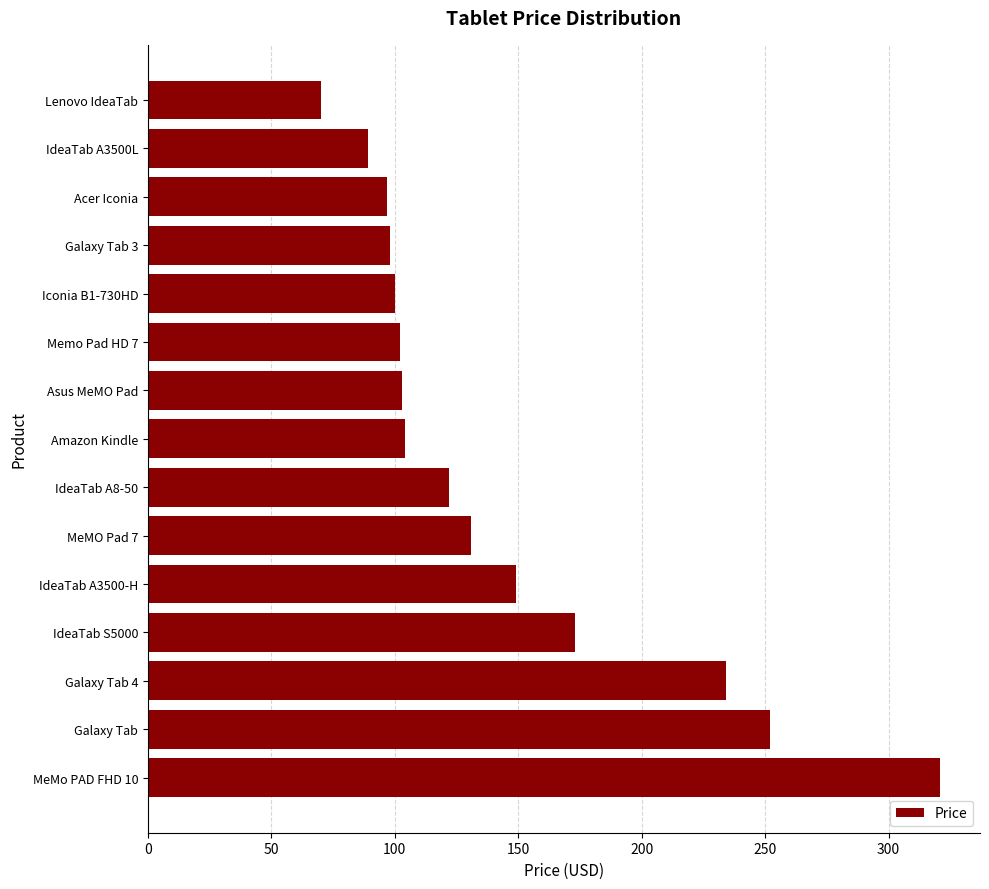

What is the approximate value at Asus MeMO Pad?

103.0